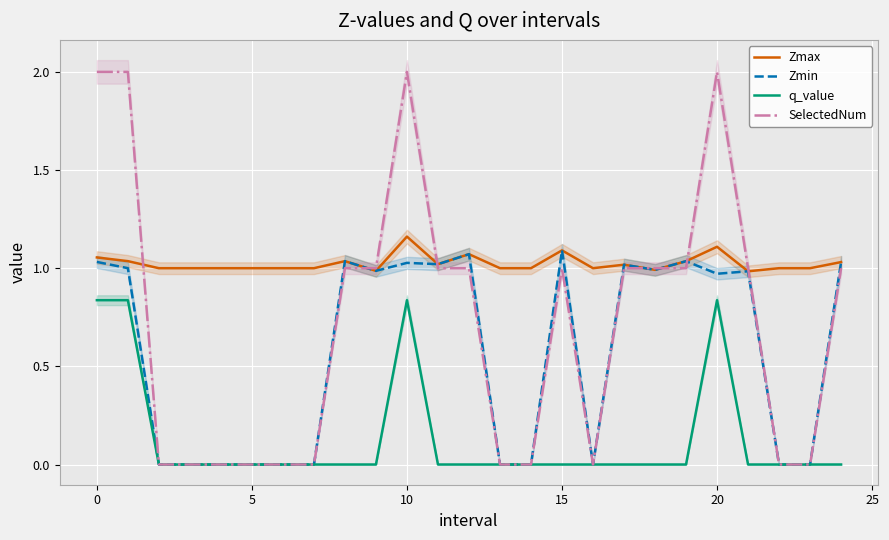

Which category has the highest value in the Zmax series?

10